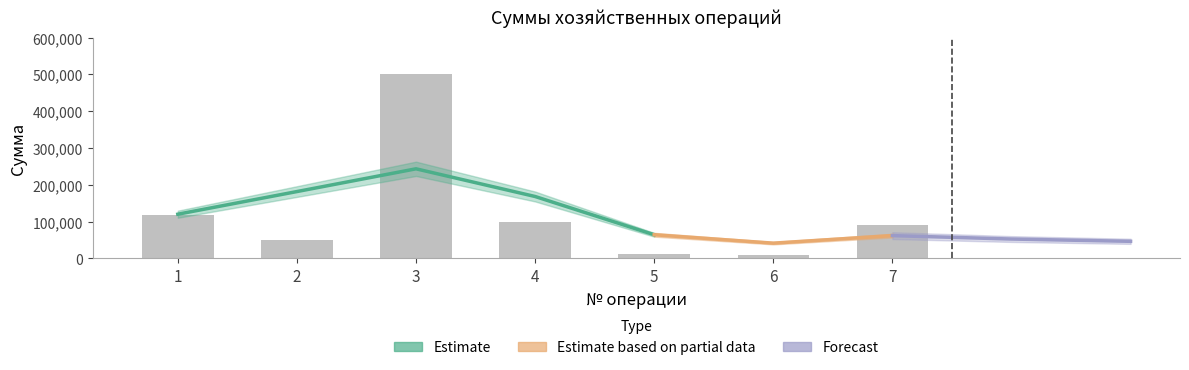

At which label is the value closest to 255000?

1